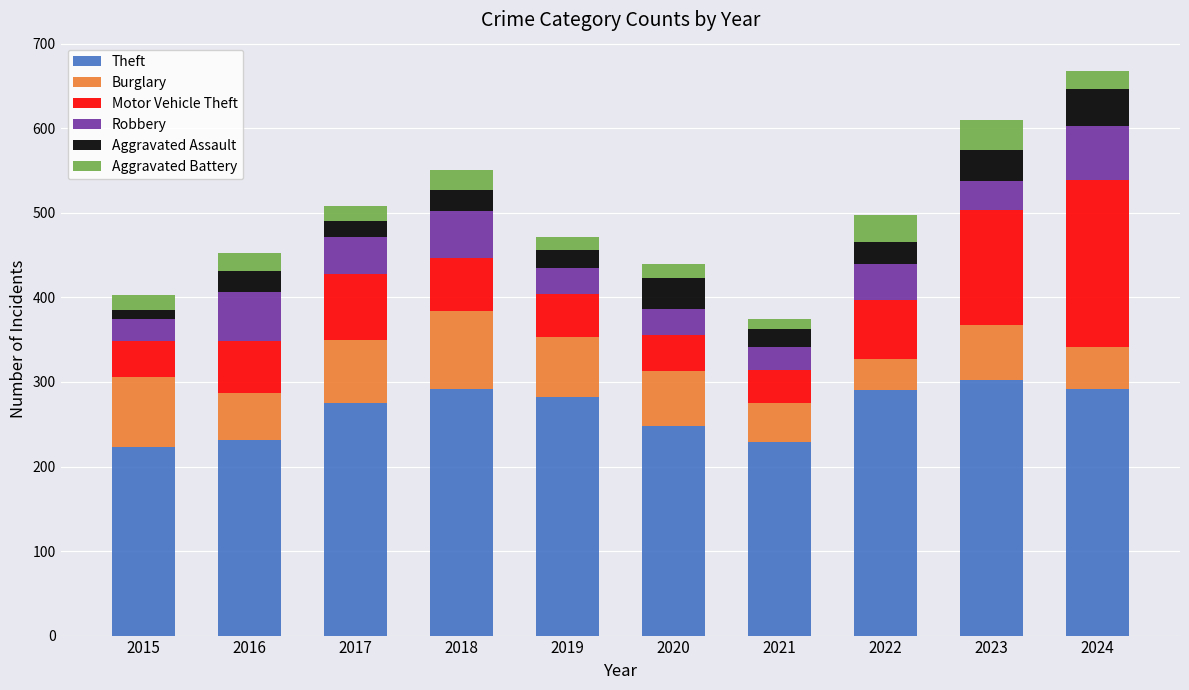

What is the highest value of the Theft series?

302